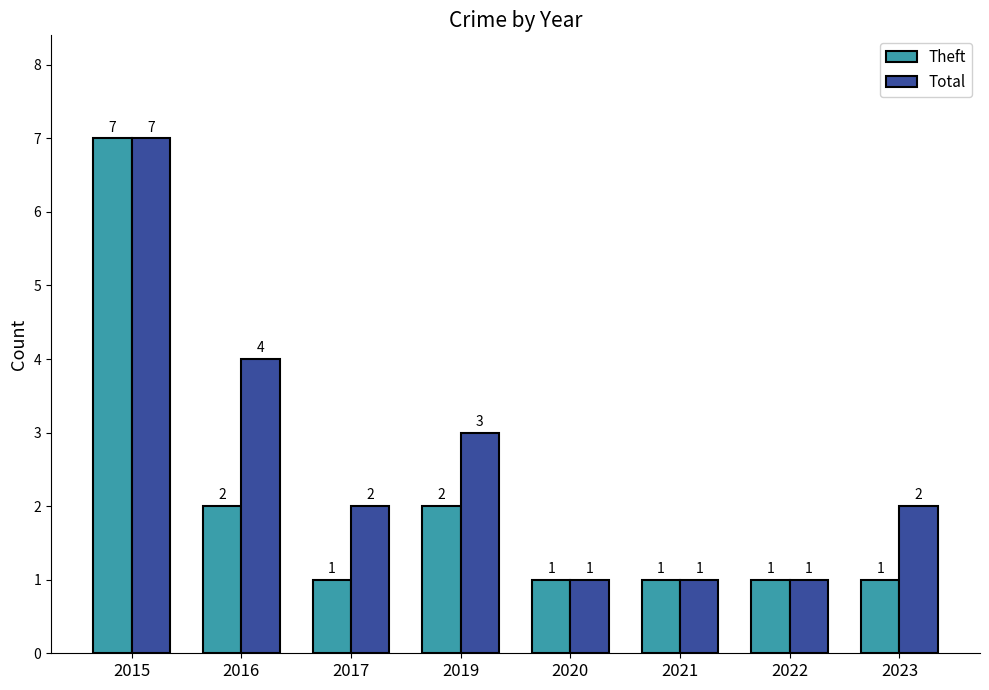

The value of Total at 2016 is 6. True or false?

False